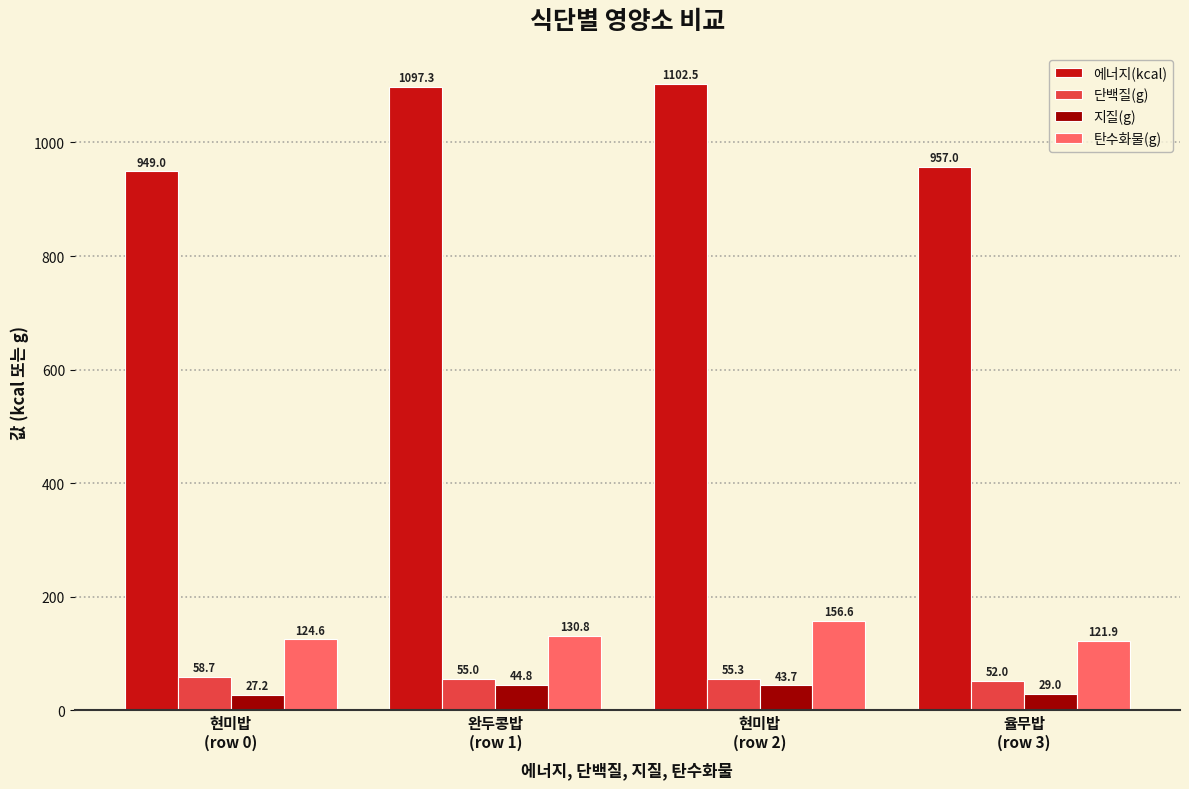

What is the approximate value of 탄수화물(g) at 율무밥
(row 3)?

121.9